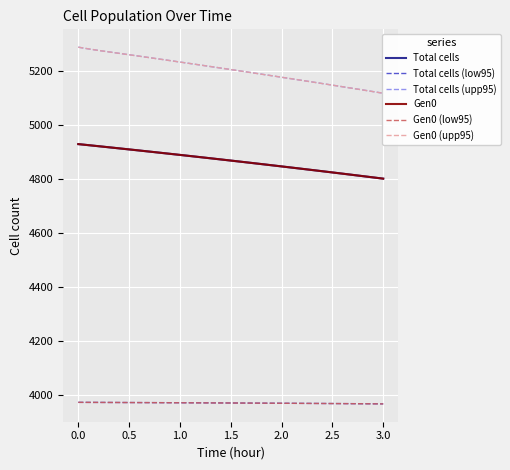

At how many categories does at least one series exceed 5052?

31